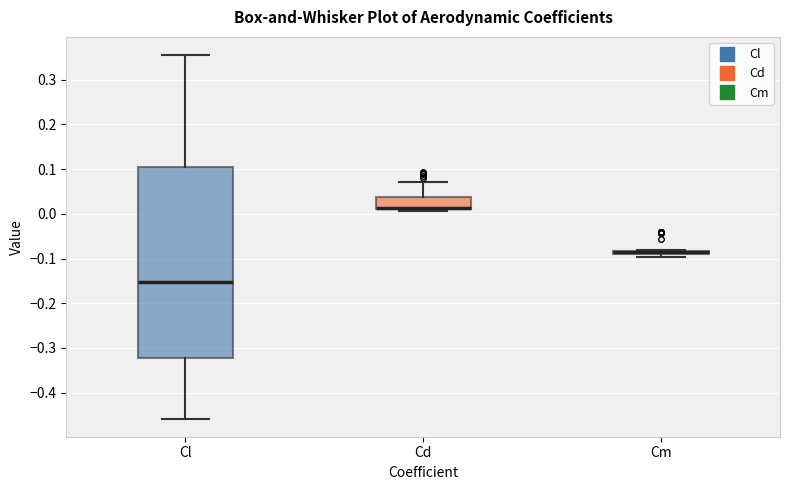

Comparing the boxes themselves (not the whiskers), which one is the tallest?

Cl